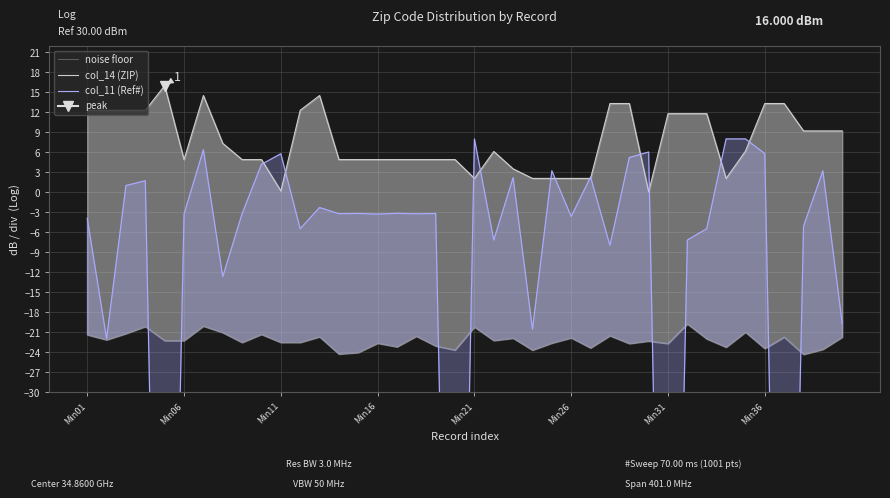

Reading left to right, transcribe all the data shown in this chart.

noise floor: -21.4	-22.2	-21.2	-20.2	-22.3	-22.3	-20.1	-21.1	-22.6	-21.3	-22.6	-22.6	-21.7	-24.3	-24.1	-22.7	-23.2	-21.6	-23.1	-23.7	-20.2	-22.3	-21.9	-23.7	-22.7	-21.9	-23.4	-21.5	-22.7	-22.4	-22.7	-19.8	-22.0	-23.3	-21.0	-23.5	-21.7	-24.4	-23.6	-21.8
col_14 (ZIP): 12.3	12.3	12.3	12.3	16.0	4.9	14.5	7.3	4.9	4.9	0.2	12.3	14.5	4.9	4.9	4.9	4.9	4.9	4.9	4.9	2.1	6.1	3.5	2.1	2.1	2.1	2.1	13.3	13.3	0.1	11.8	11.8	11.8	2.1	6.2	13.3	13.3	9.2	9.2	9.2
col_11 (Ref#): -3.9	-22.0	1.0	1.7	-141.1	-3.3	6.4	-12.7	-3.2	4.2	5.8	-5.5	-2.3	-3.2	-3.2	-3.3	-3.2	-3.2	-3.2	-141.1	8.0	-7.2	2.2	-20.6	3.2	-3.7	2.3	-8.0	5.2	6.0	-141.1	-7.2	-5.5	8.0	8.0	5.8	-141.1	-5.1	3.2	-19.7